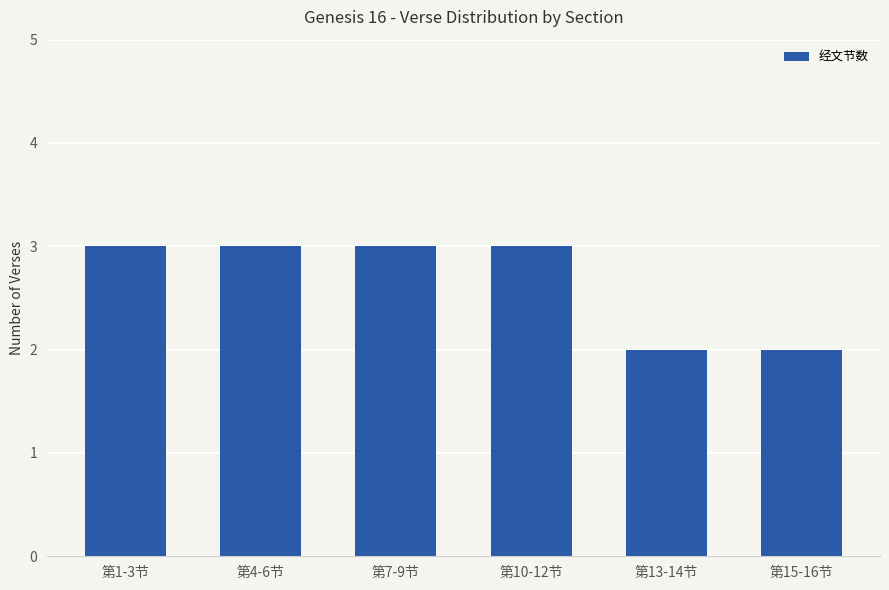

Are the bars horizontal?

No